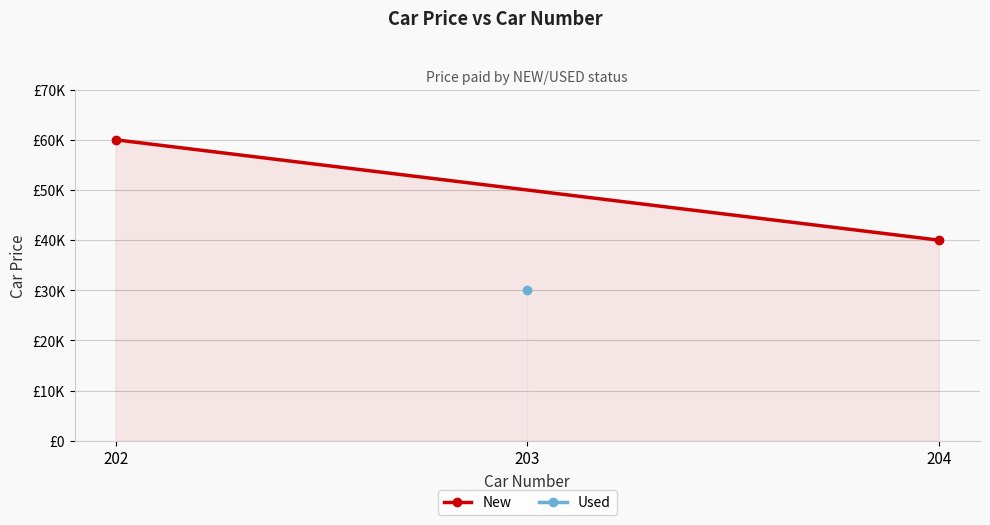

What is the average value?

49999